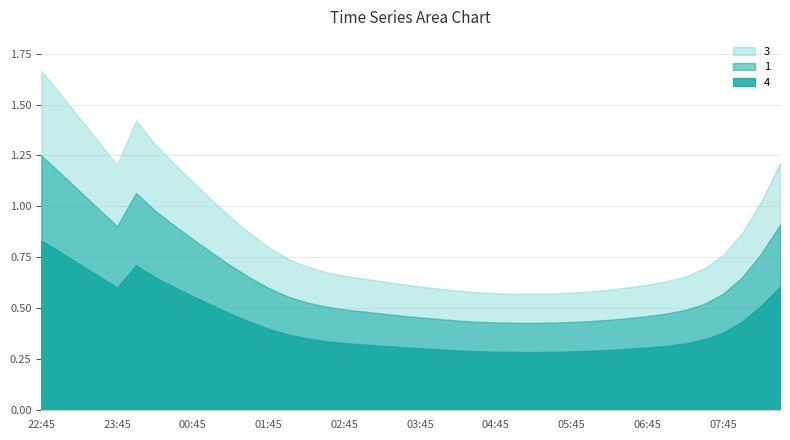

Does the chart display data point markers on the line(s)?

No